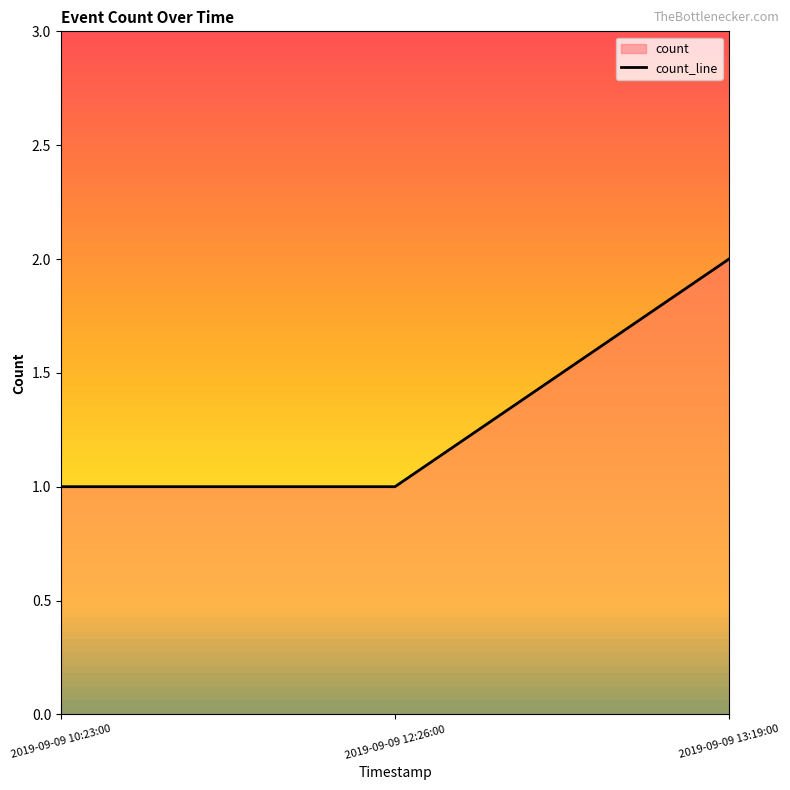

How many categories are shown in the chart?

3